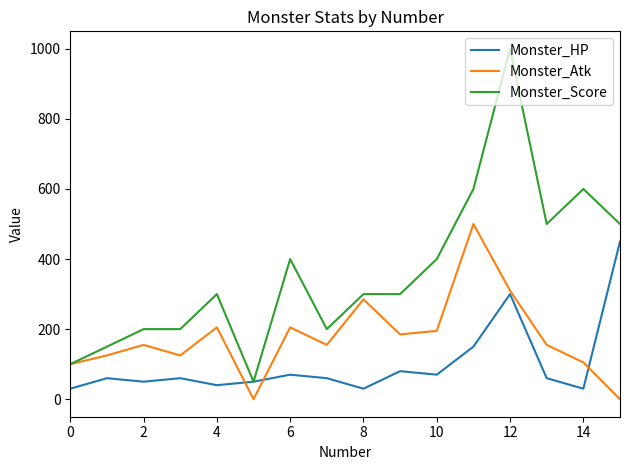

Which series has the largest total across all categories?

Monster_Score